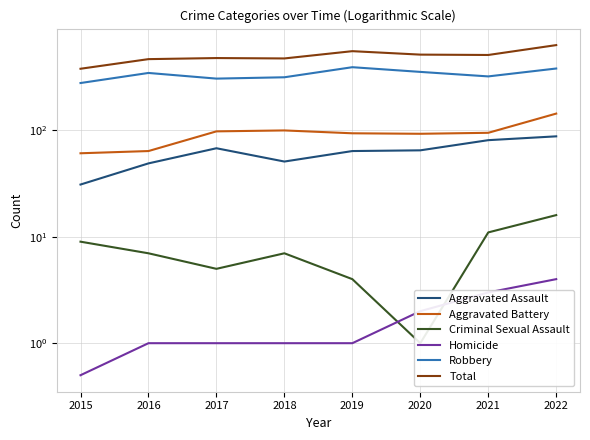

What are all the series names shown in the legend?

Aggravated Assault, Aggravated Battery, Criminal Sexual Assault, Homicide, Robbery, Total